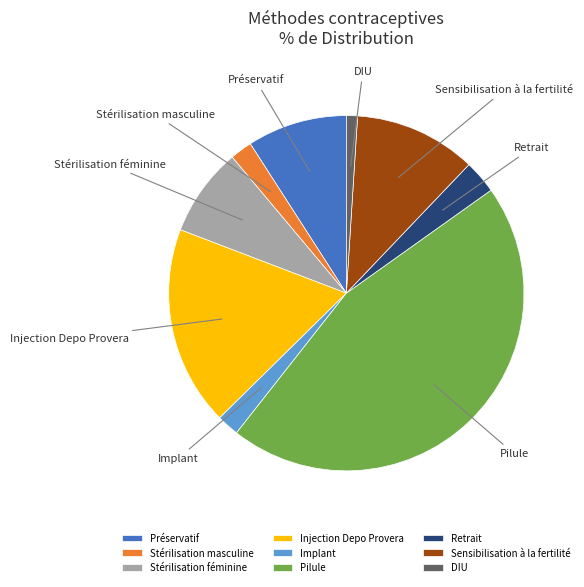

Is the sum of Sensibilisation à la fertilité and Stérilisation masculine greater than half?

No